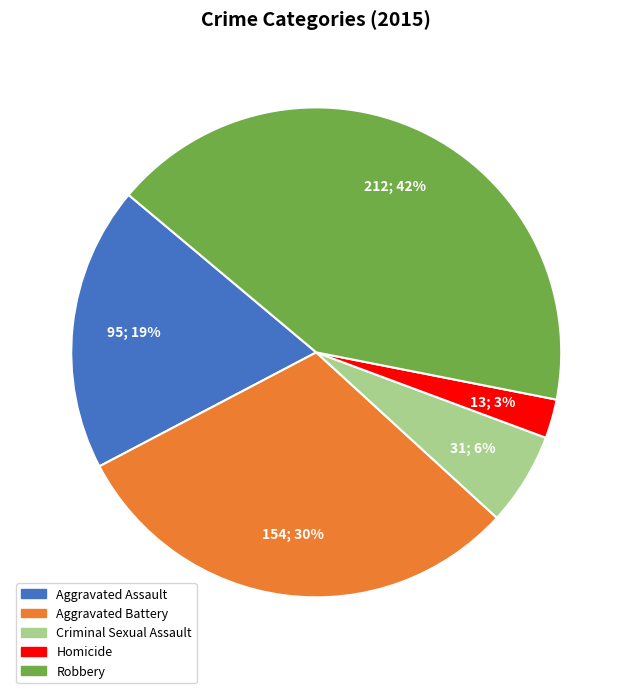

The Aggravated Battery slice represents 30% of the pie. True or false?

True